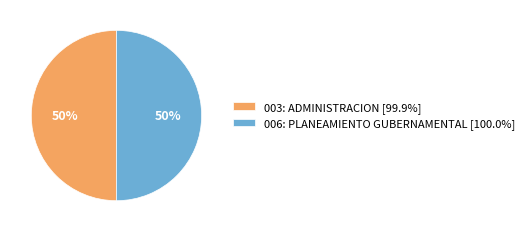

To the nearest percent, what is the average slice percentage?

50%